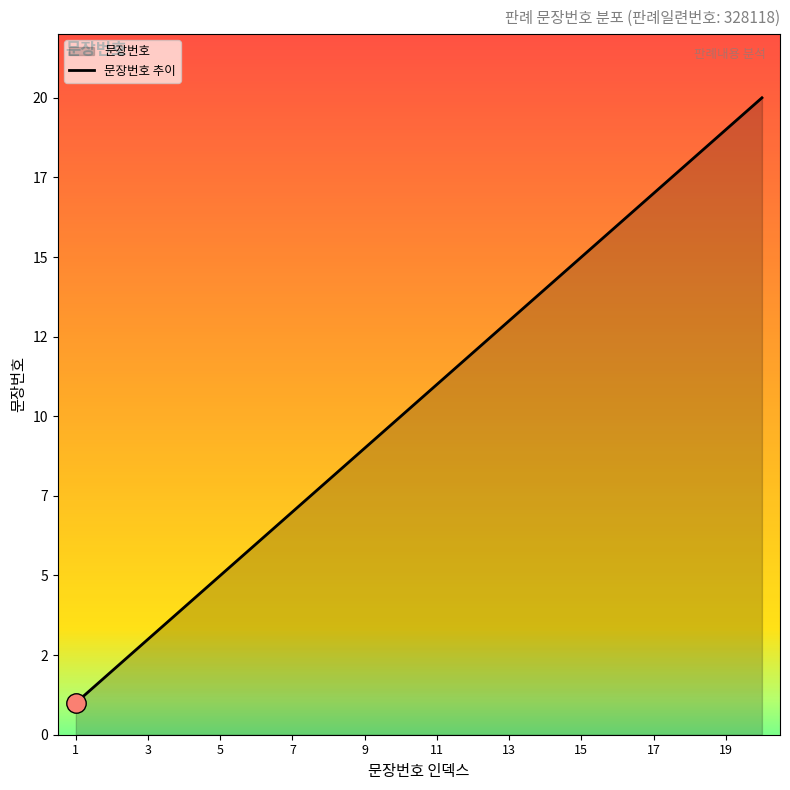

What is the maximum value shown in the chart?

20